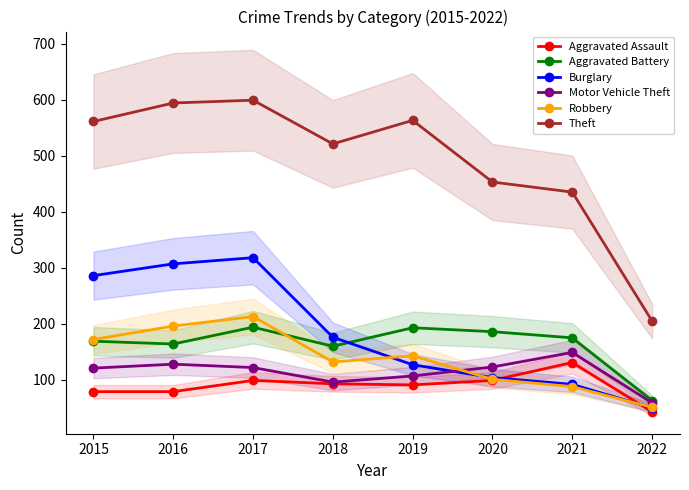

How many intersections are there between Aggravated Assault and Robbery?

2